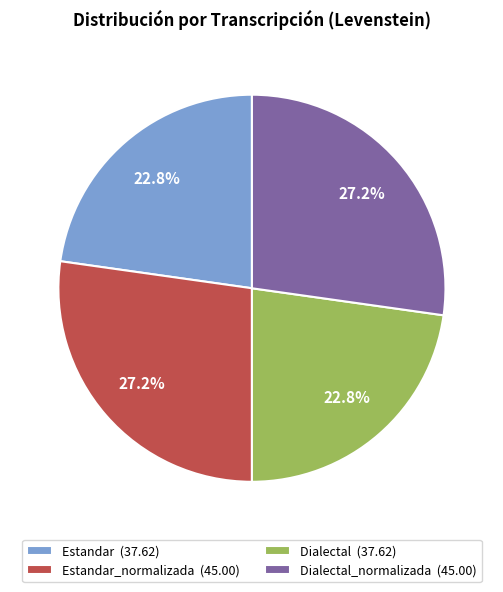

Do Estandar_normalizada (45.00) and Dialectal_normalizada (45.00) together represent more than half of the pie?

Yes